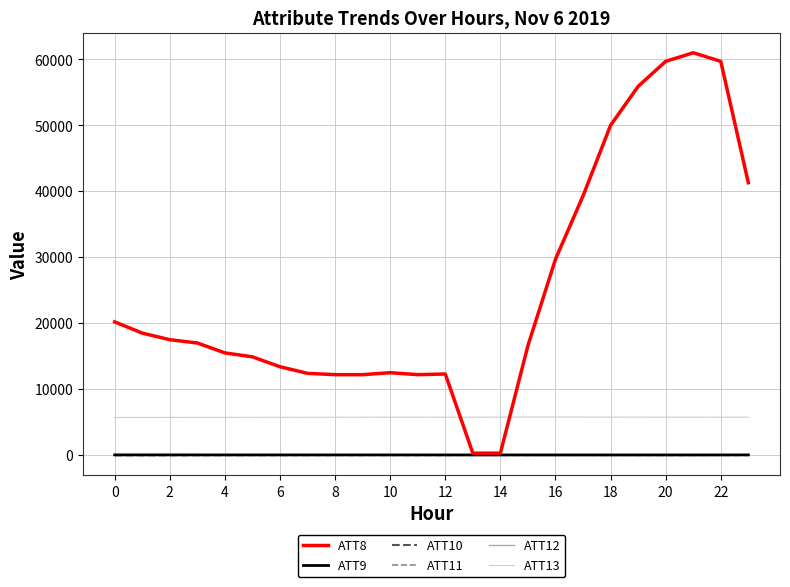

True or false: ATT13 and ATT12 intersect in this chart.

False